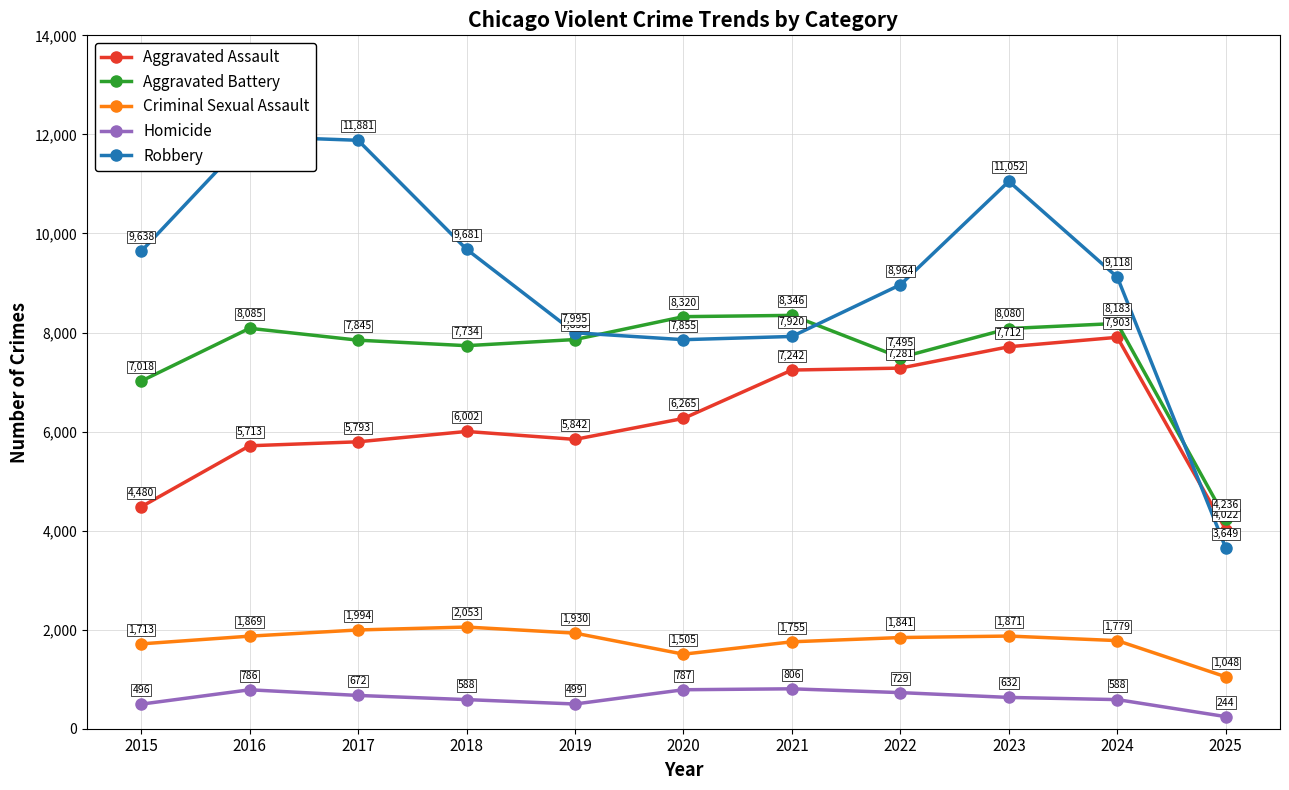

The value of Aggravated Battery at 2015 is 10978. True or false?

False